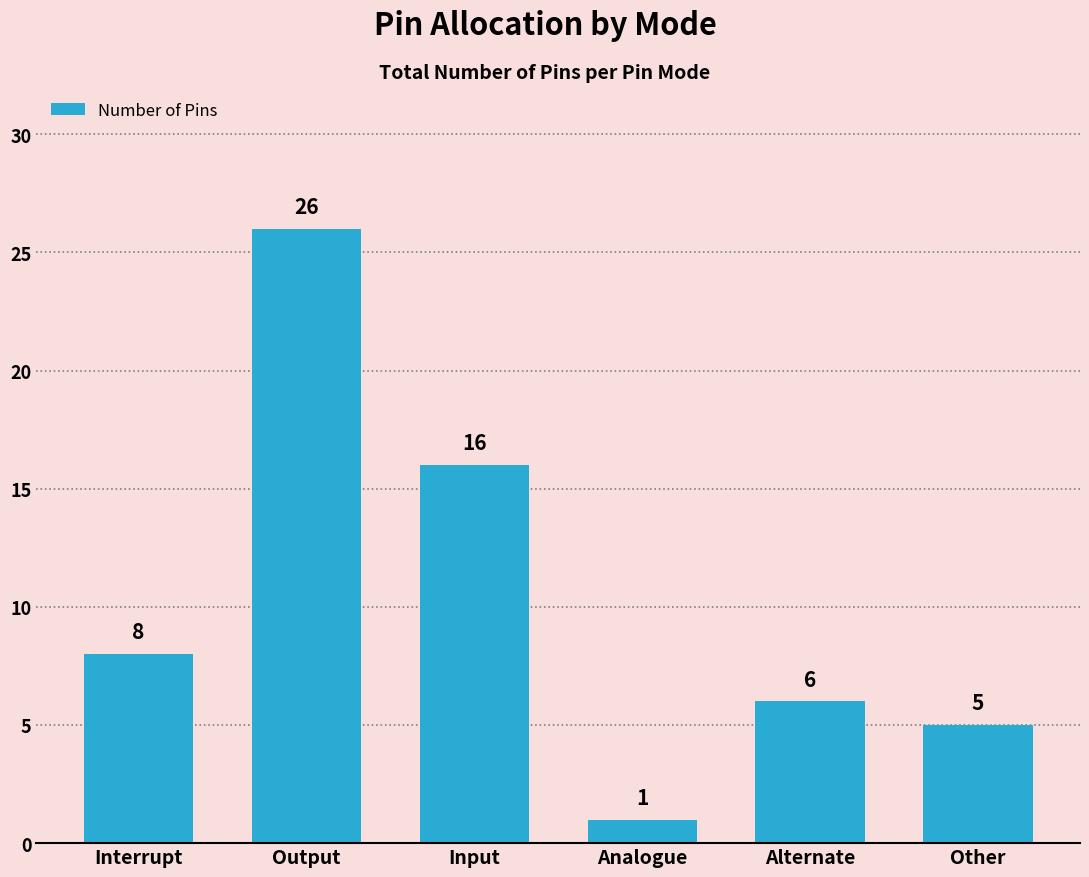

Reading left to right, list all the values displayed in this chart.

Interrupt=8	Output=26	Input=16	Analogue=1	Alternate=6	Other=5